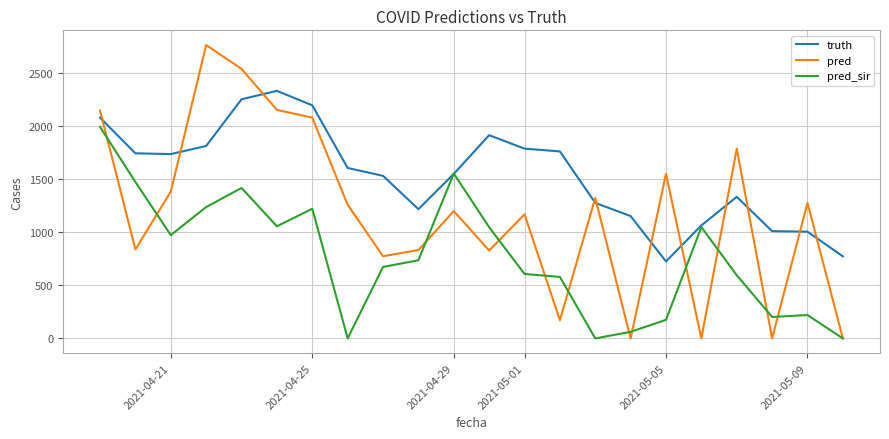

Rank the series by their average value, from highest to lowest.

truth, pred, pred_sir